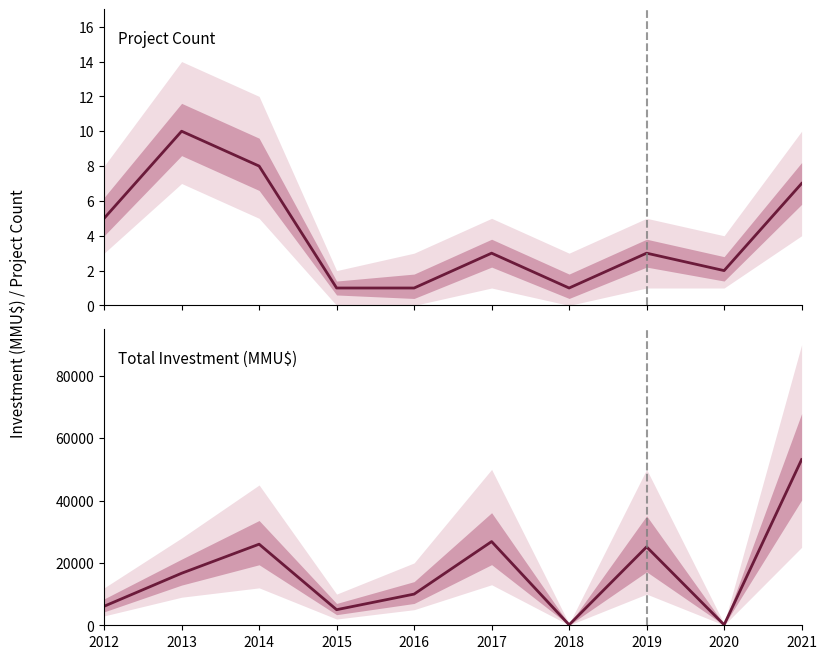

Which series changed the most between 2014 and 2020?

Total Investment (MMU$)